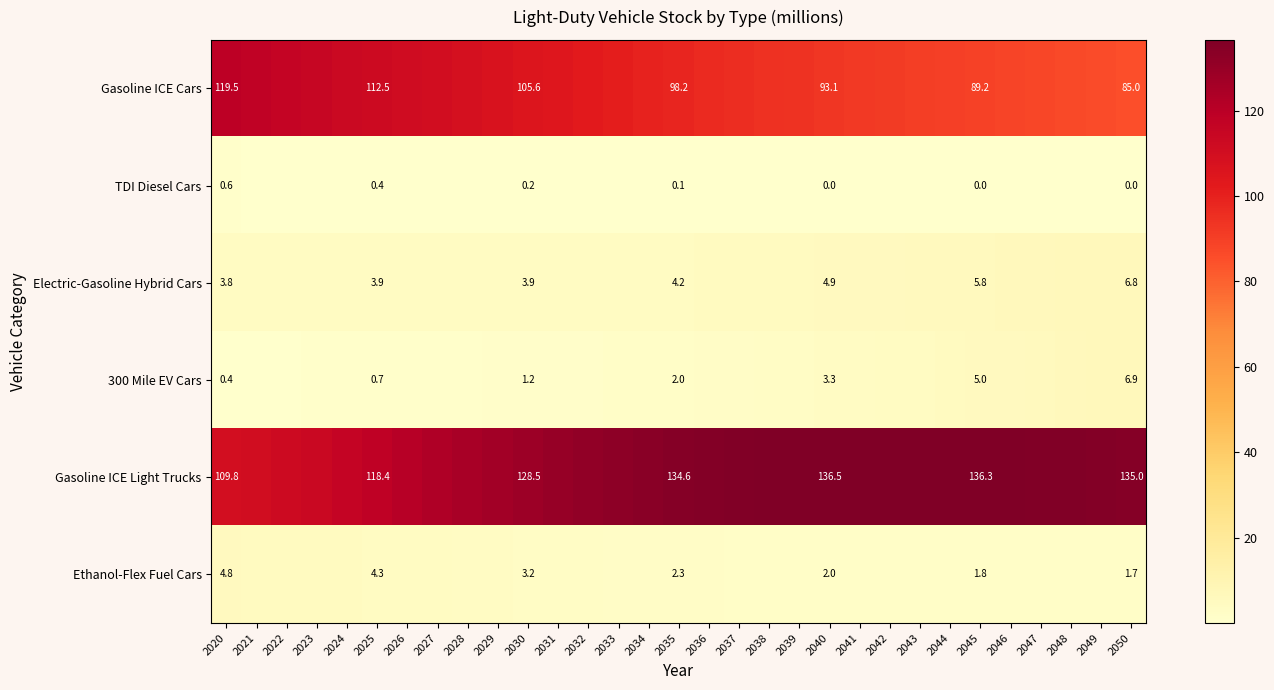

Read the 300 Mile EV Cars value at 2024.

0.7